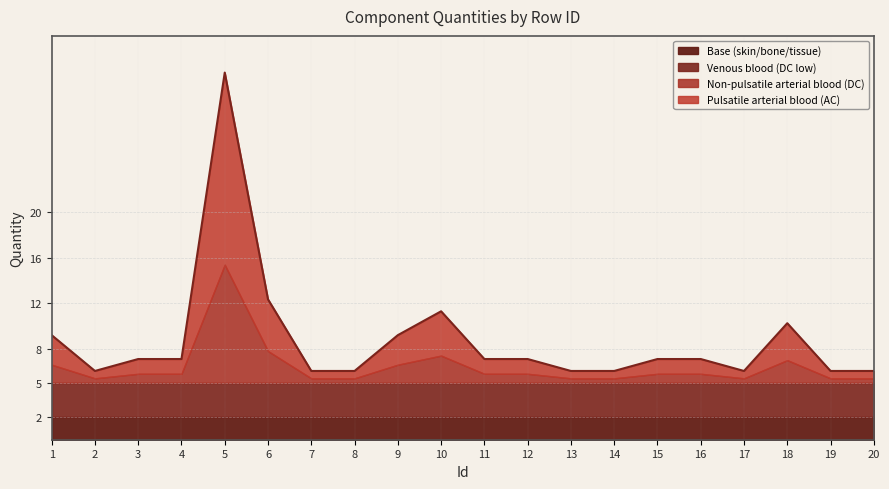

Which has a higher value, 9 or 18?

18